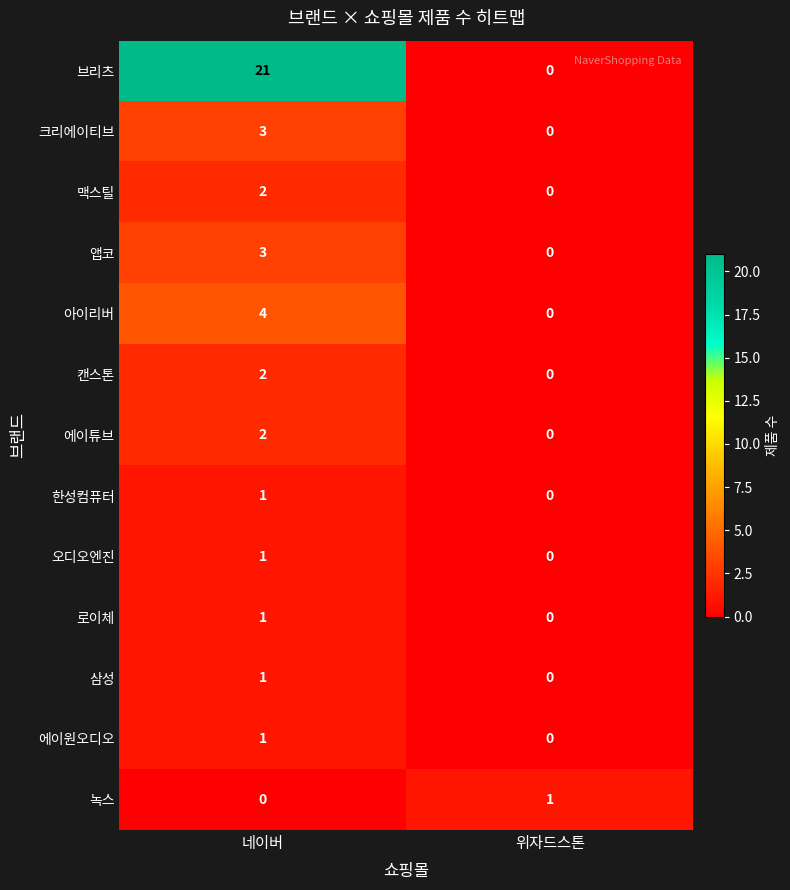

Which category has the highest value in the 삼성 series?

네이버